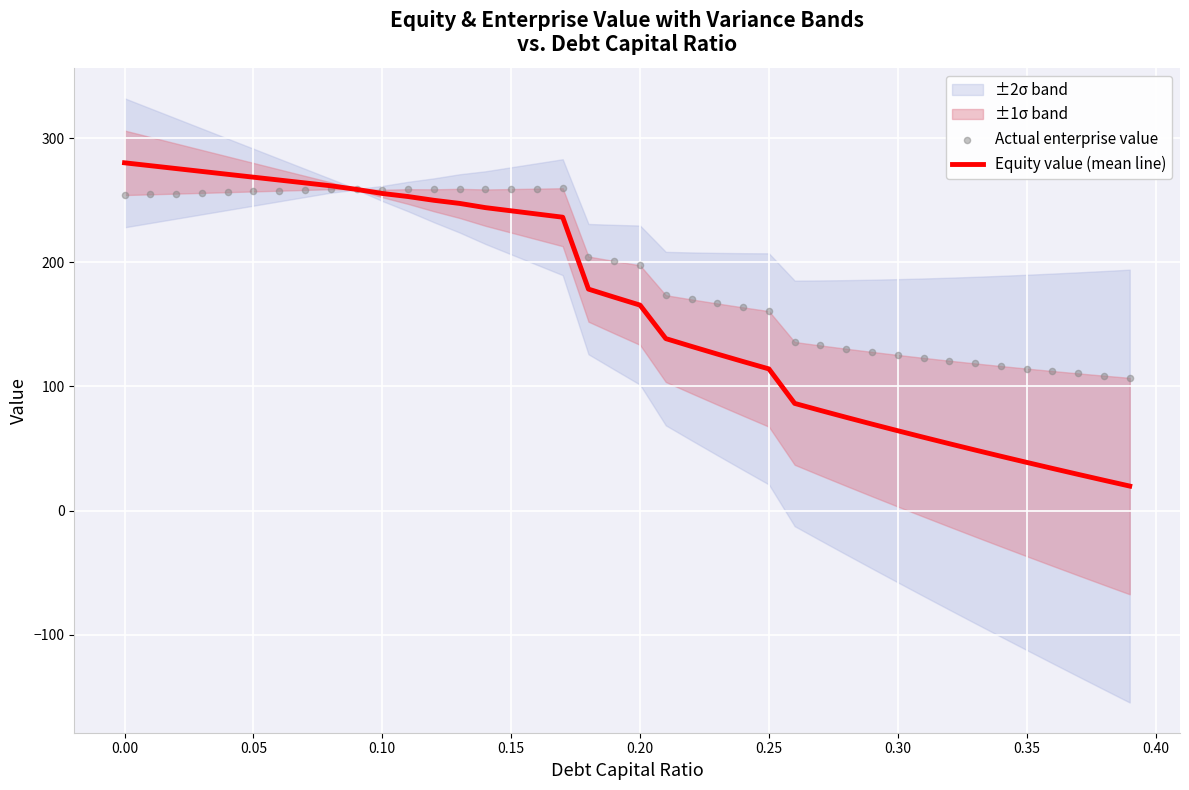

Which series has the largest Y range (max minus min)?

Equity value (mean line)